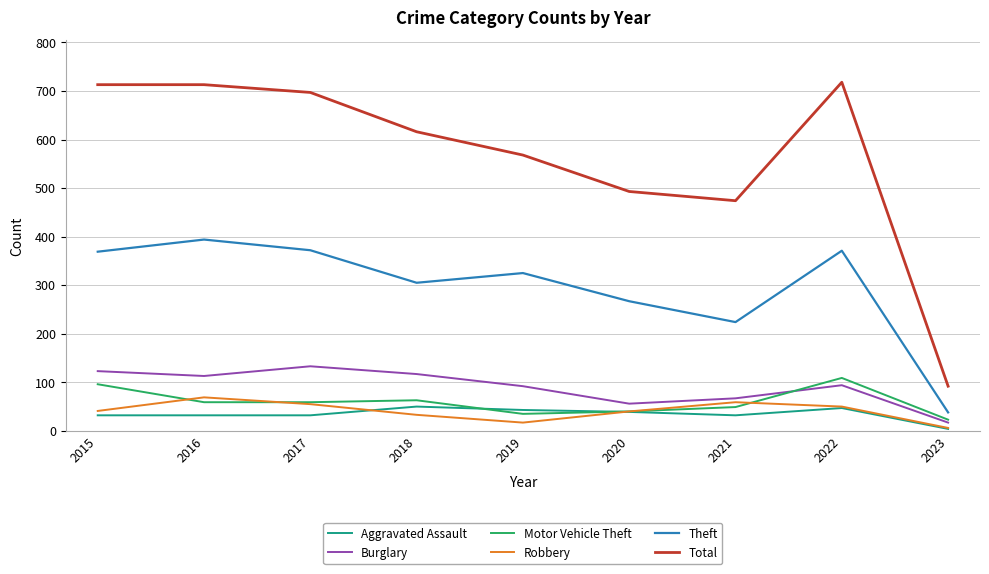

The value of Robbery at 2021 is 59. True or false?

True